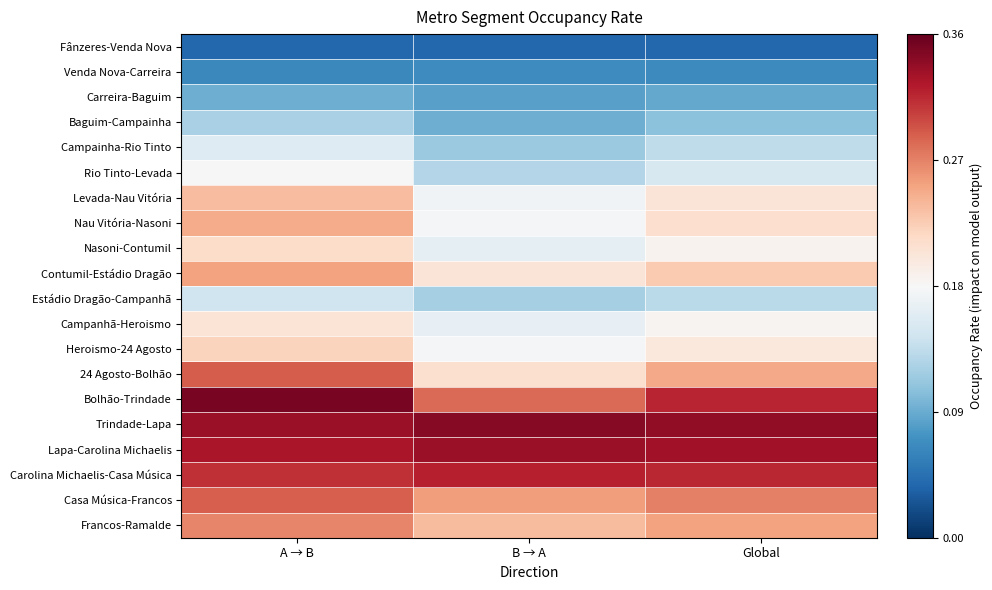

Rank the series at A → B from highest to lowest value.

Bolhão-Trindade, Trindade-Lapa, Lapa-Carolina Michaelis, Carolina Michaelis-Casa Música, 24 Agosto-Bolhão, Casa Música-Francos, Francos-Ramalde, Contumil-Estádio Dragão, Nau Vitória-Nasoni, Levada-Nau Vitória, Heroismo-24 Agosto, Nasoni-Contumil, Campanhã-Heroismo, Rio Tinto-Levada, Campainha-Rio Tinto, Estádio Dragão-Campanhã, Baguim-Campainha, Carreira-Baguim, Venda Nova-Carreira, Fânzeres-Venda Nova